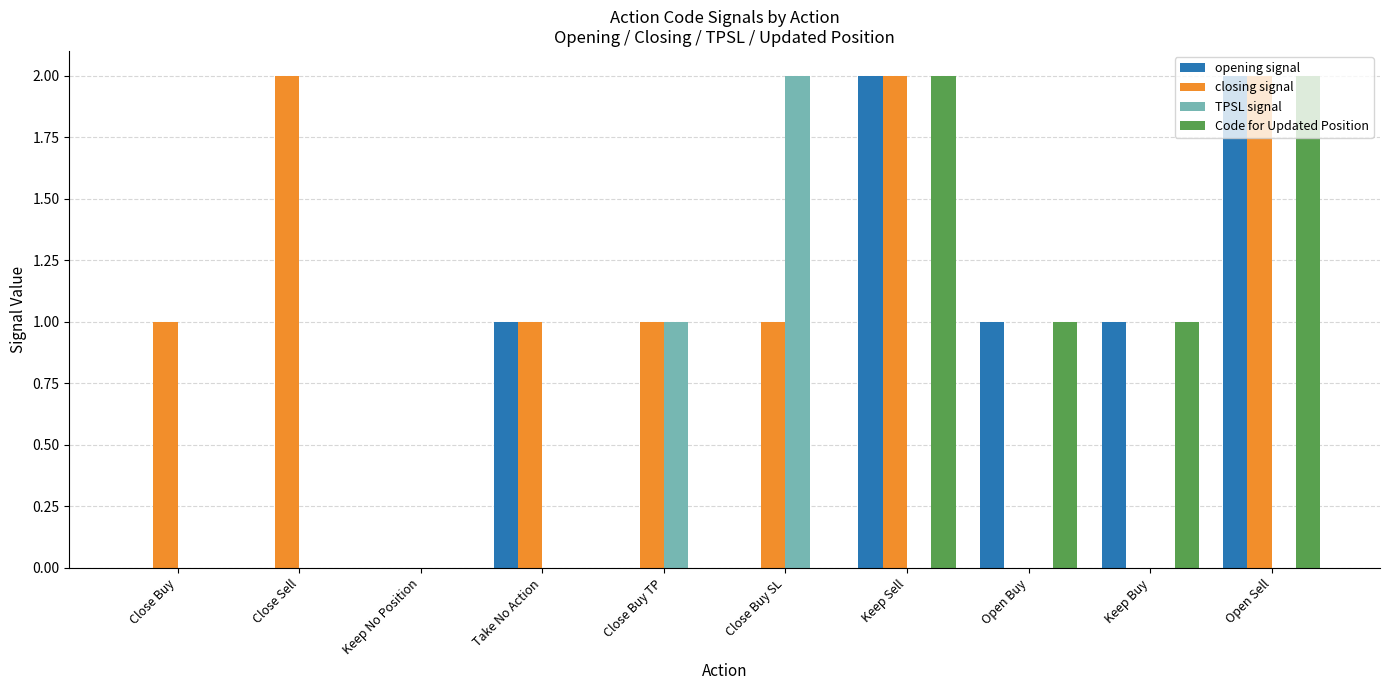

Which series has the largest total across all categories?

closing signal